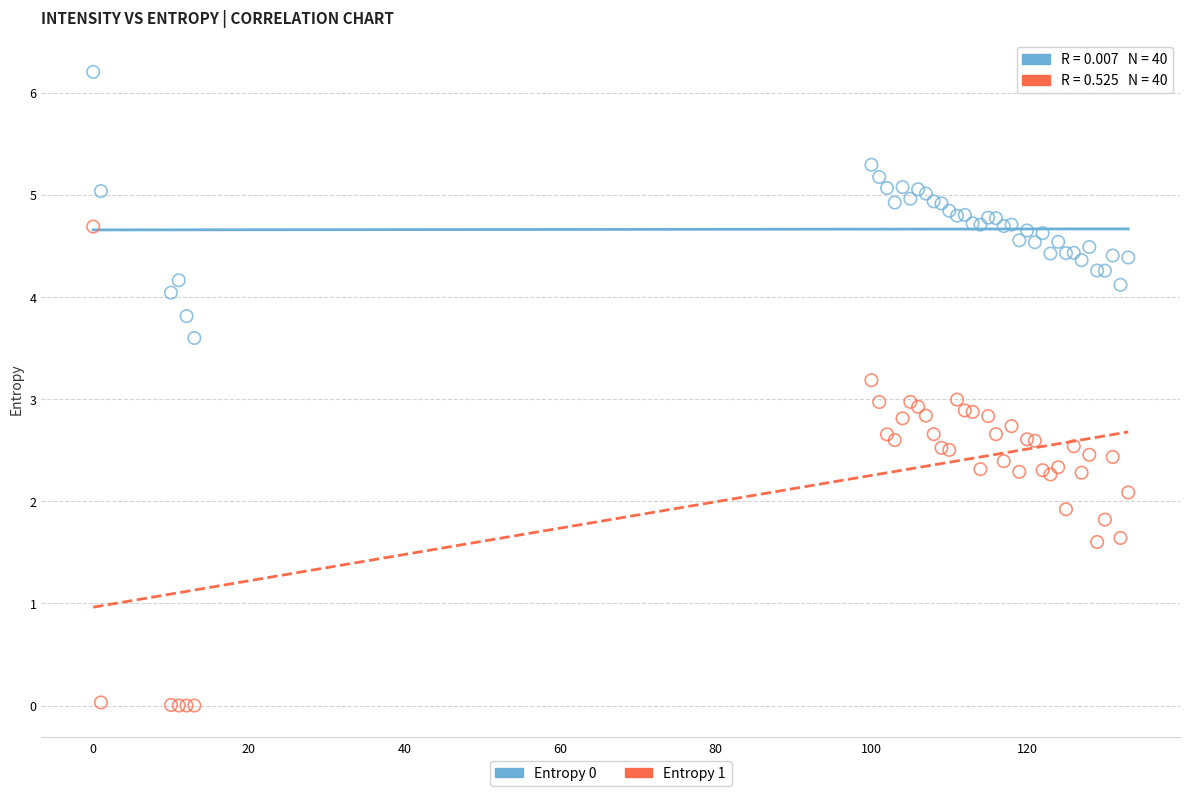

What is the X range (max minus min) for the scatter plot?

133.0